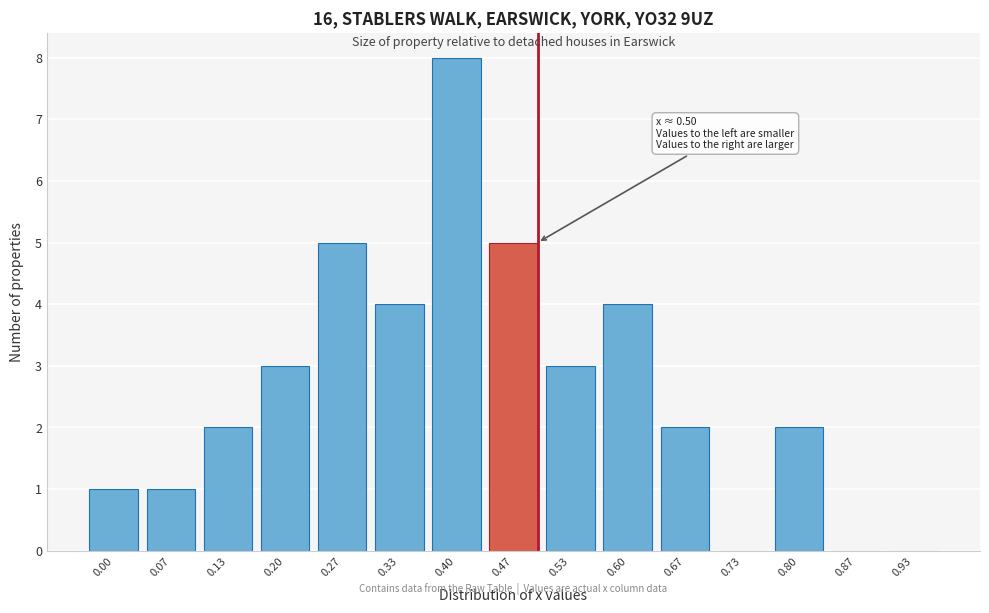

Reading right to left, extract all data points from this chart.

0.93=0	0.87=0	0.80=2	0.73=0	0.67=2	0.60=4	0.53=3	0.47=5	0.40=8	0.33=4	0.27=5	0.20=3	0.13=2	0.07=1	0.00=1